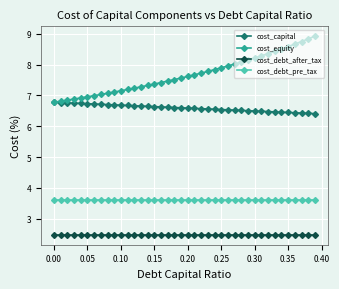

Rank the series by their average value, from highest to lowest.

cost_equity, cost_capital, cost_debt_pre_tax, cost_debt_after_tax